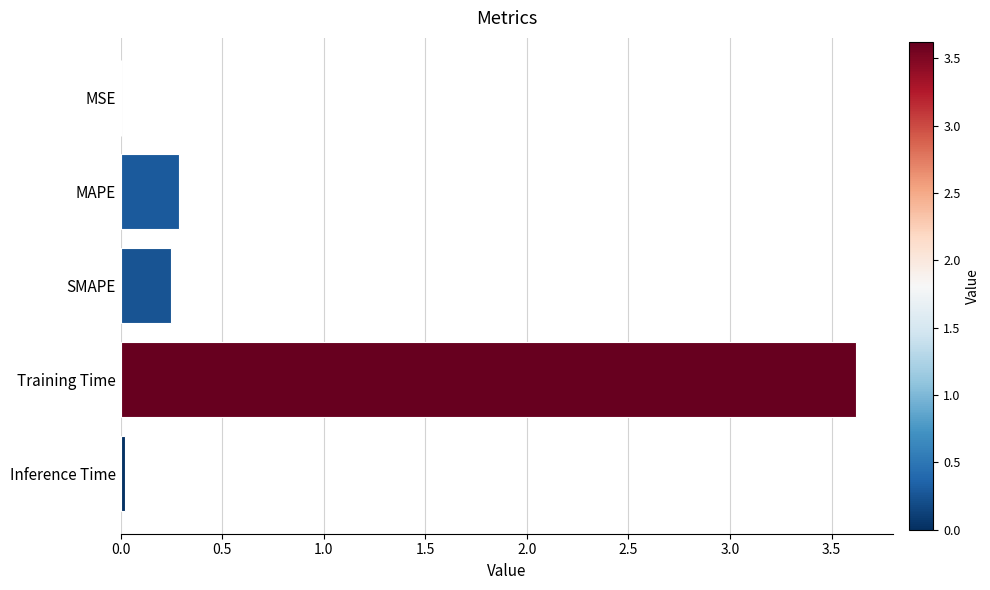

At which category does the chart reach its peak across all series?

Training Time